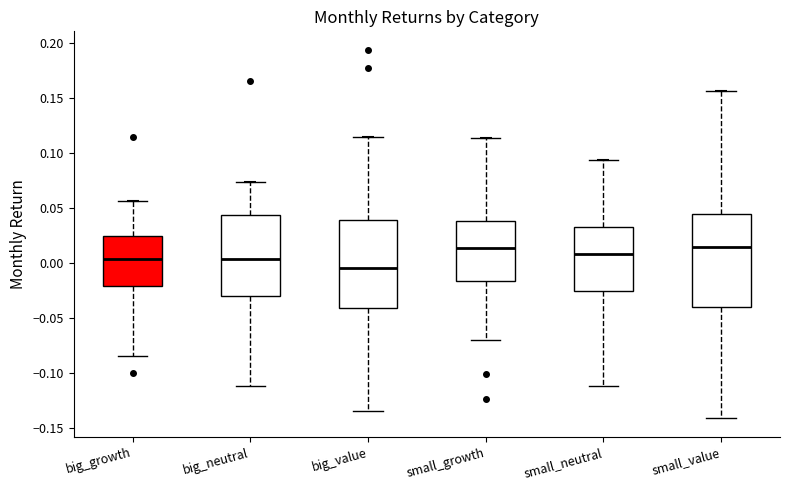

Reading left to right, transcribe this box plot: for each box, give where its median line is, the range the box spans, and where its two whiskers end, as read against the y-axis. The values are not printed on the chart, so give them approximately, as read against the axis.

big_growth: median 0.005, box -0.020 to 0.025, whiskers -0.085 to 0.055
big_neutral: median 0.005, box -0.030 to 0.045, whiskers -0.110 to 0.075
big_value: median -0.005, box -0.040 to 0.040, whiskers -0.135 to 0.115
small_growth: median 0.015, box -0.015 to 0.040, whiskers -0.070 to 0.115
small_neutral: median 0.010, box -0.025 to 0.030, whiskers -0.115 to 0.095
small_value: median 0.015, box -0.040 to 0.045, whiskers -0.140 to 0.155